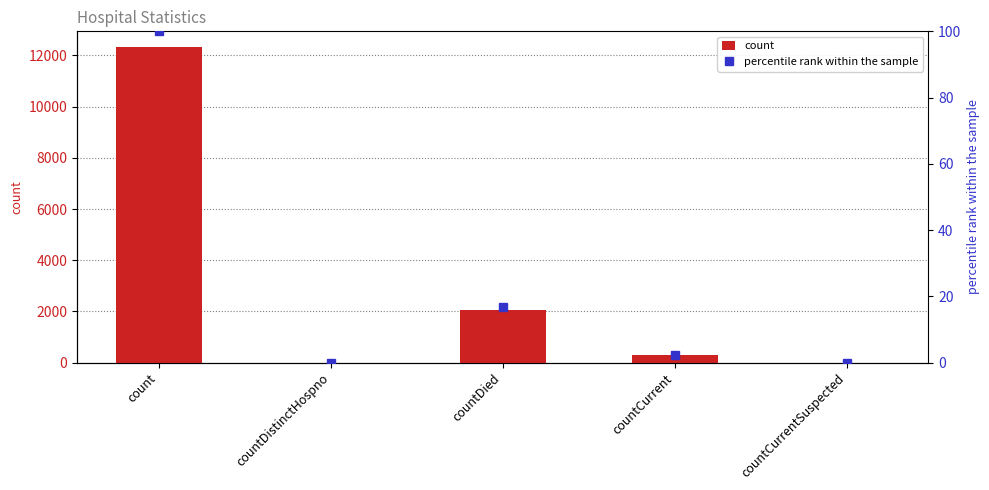

Which series has the widest spread of values?

count